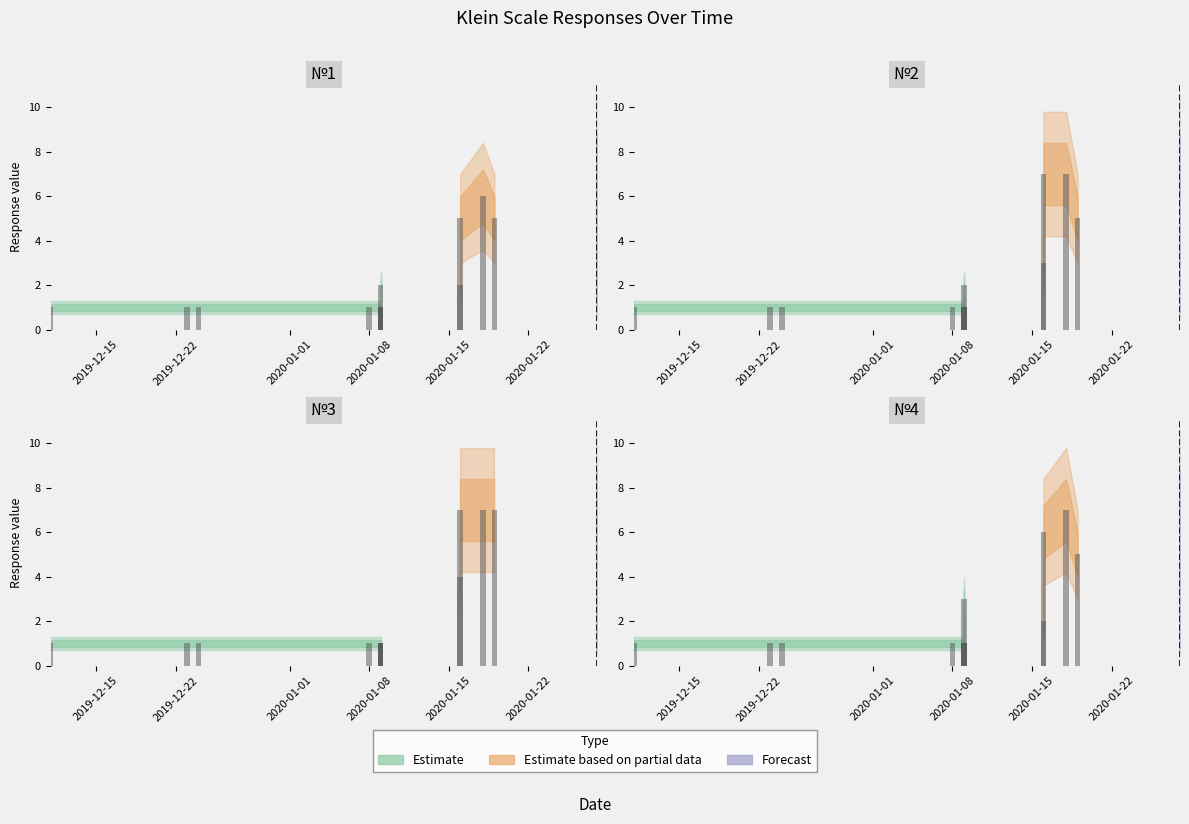

How many №4 values are between 2 and 6?

25